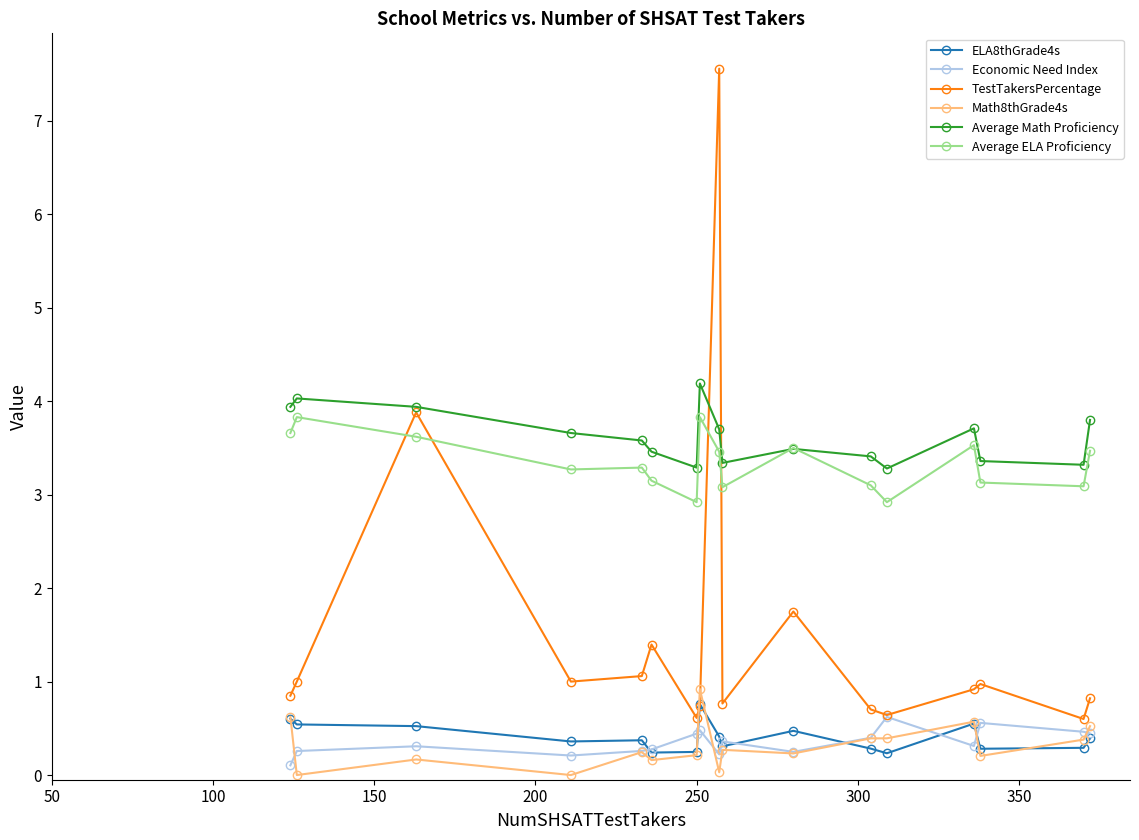

What is the greatest value displayed?

7.6